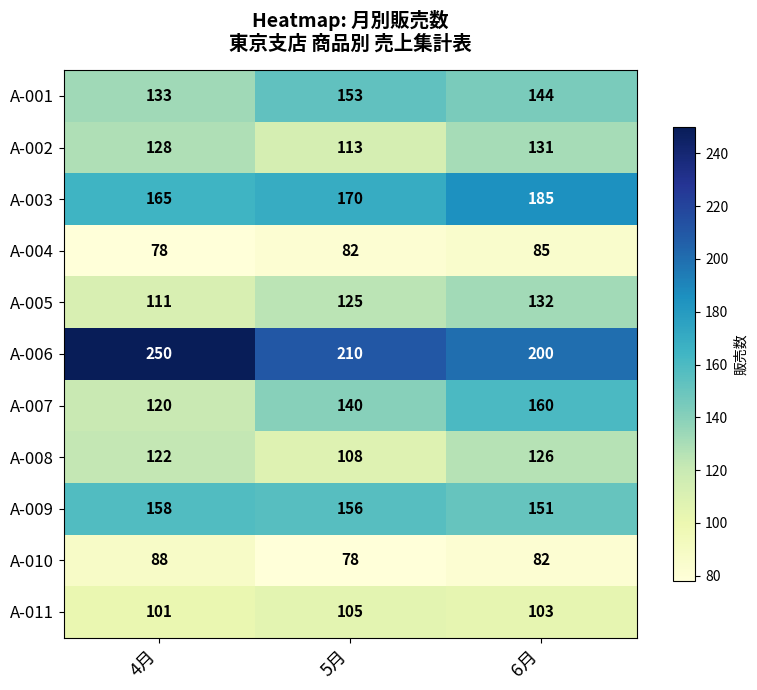

Which category has the highest value across all series?

4月